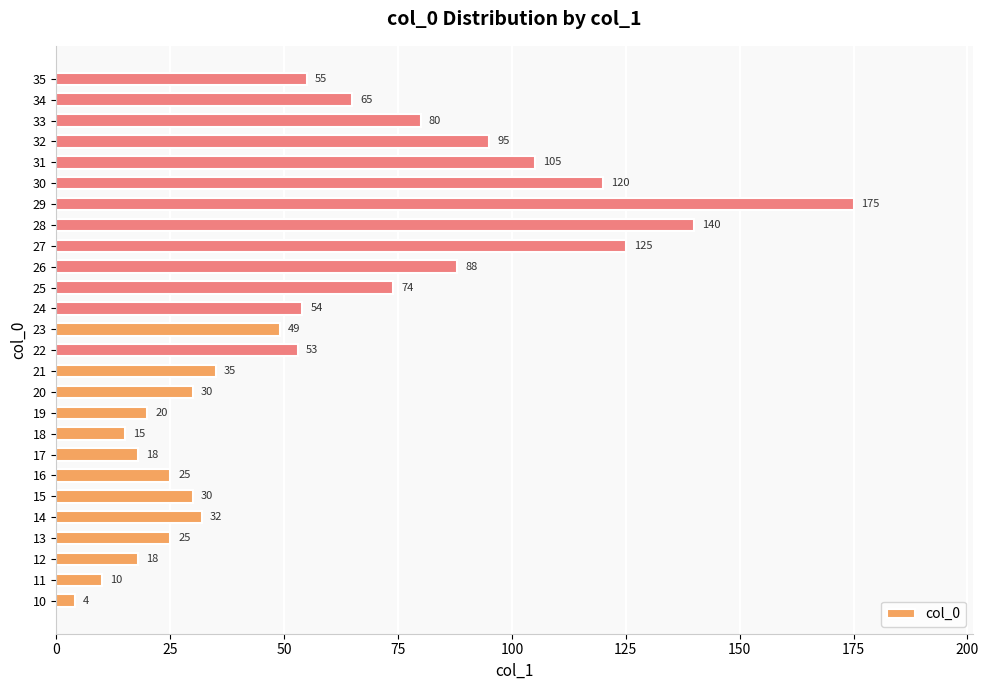

Reading top to bottom, transcribe all the data shown in this chart.

35=55	34=65	33=80	32=95	31=105	30=120	29=175	28=140	27=125	26=88	25=74	24=54	23=49	22=53	21=35	20=30	19=20	18=15	17=18	16=25	15=30	14=32	13=25	12=18	11=10	10=4